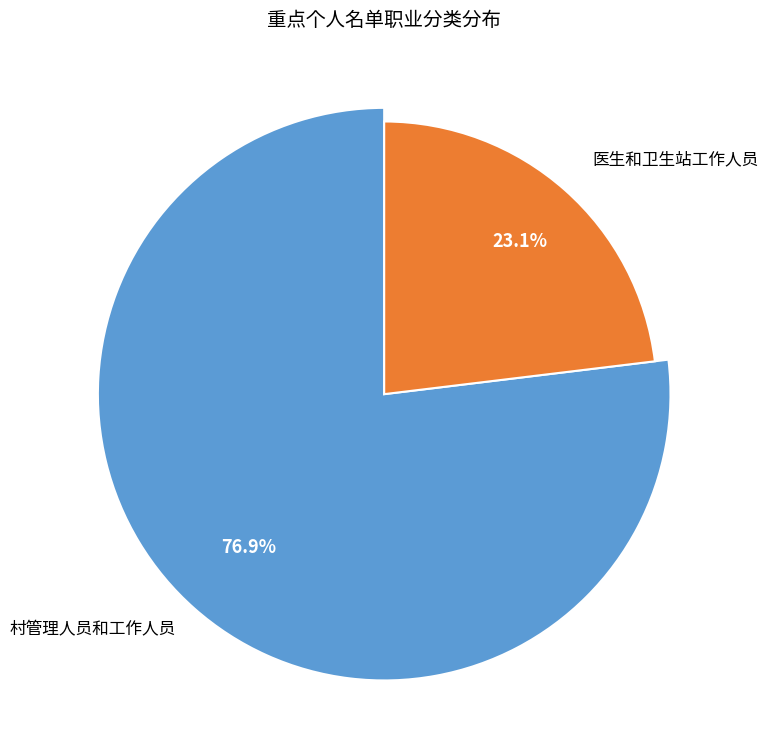

Is 村管理人员和工作人员 the majority of the pie?

Yes